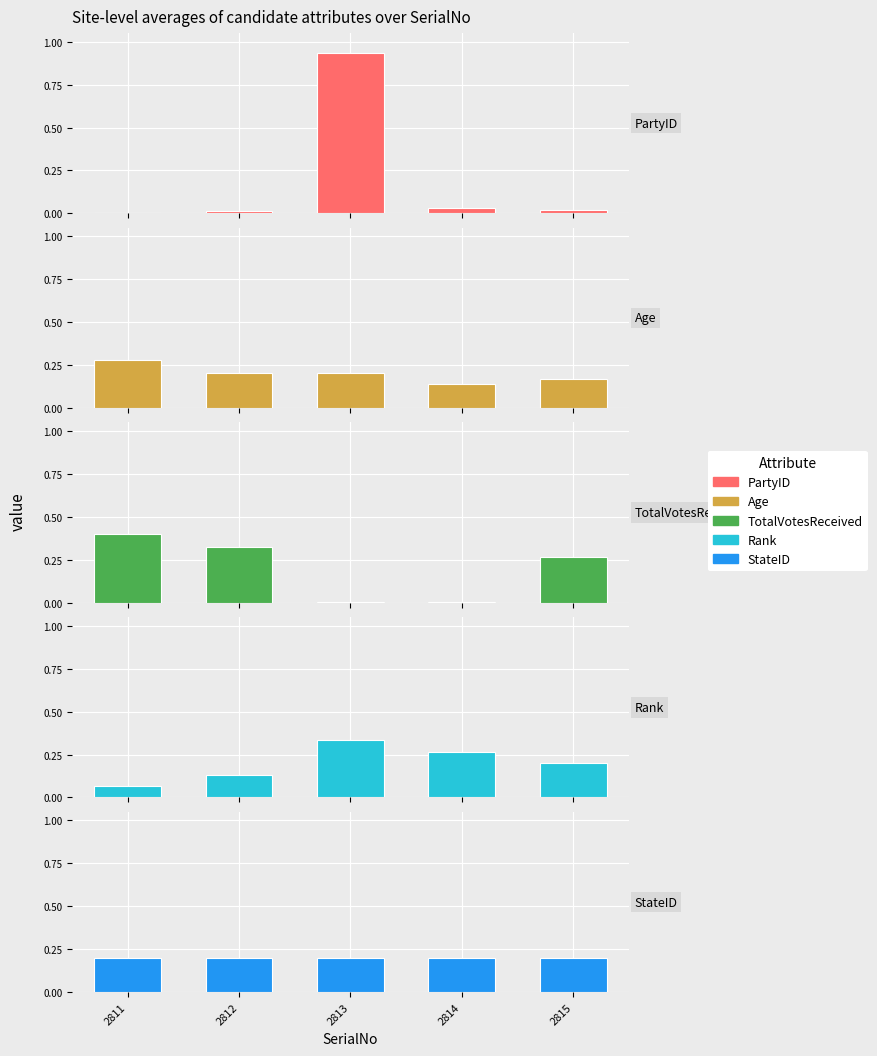

What is the spread (max minus min) of values at 2812?

0.3